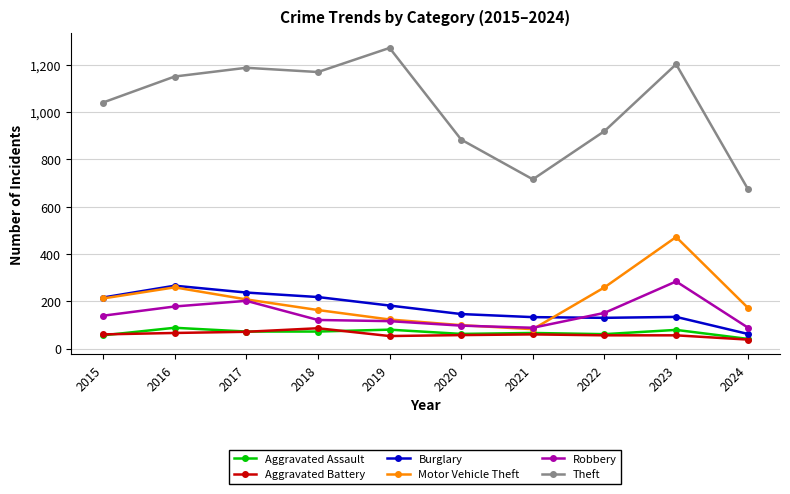

How many lines are shown in the chart?

6